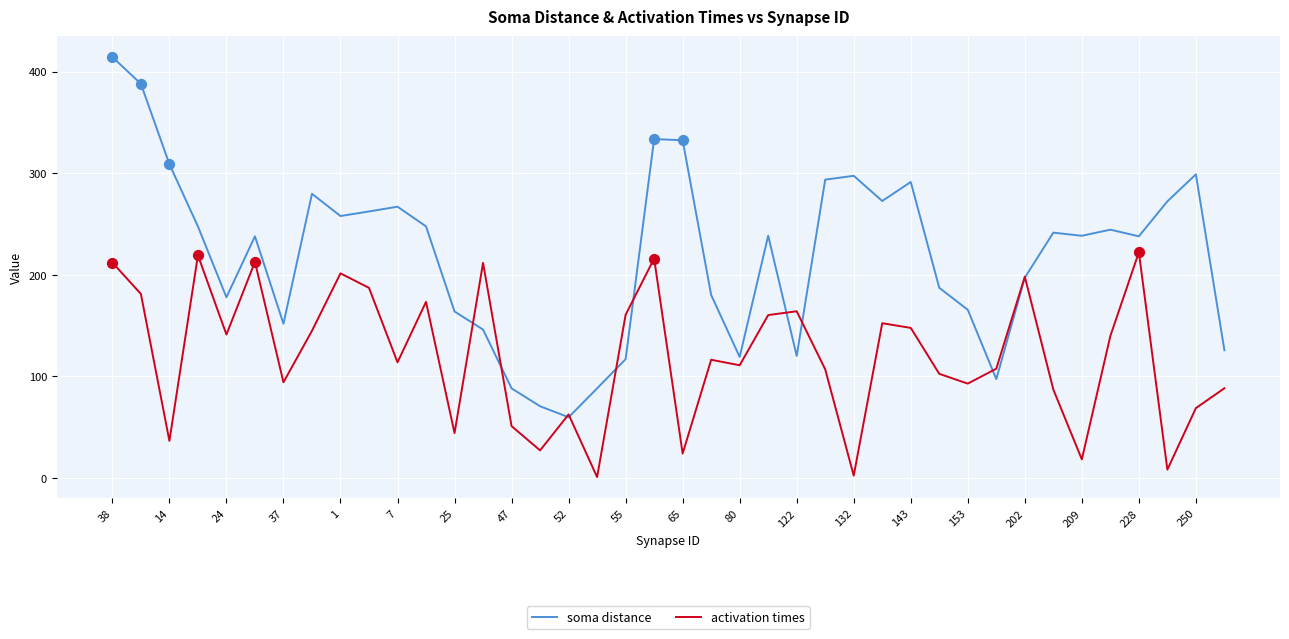

What are all the series names shown in the legend?

soma distance, activation times